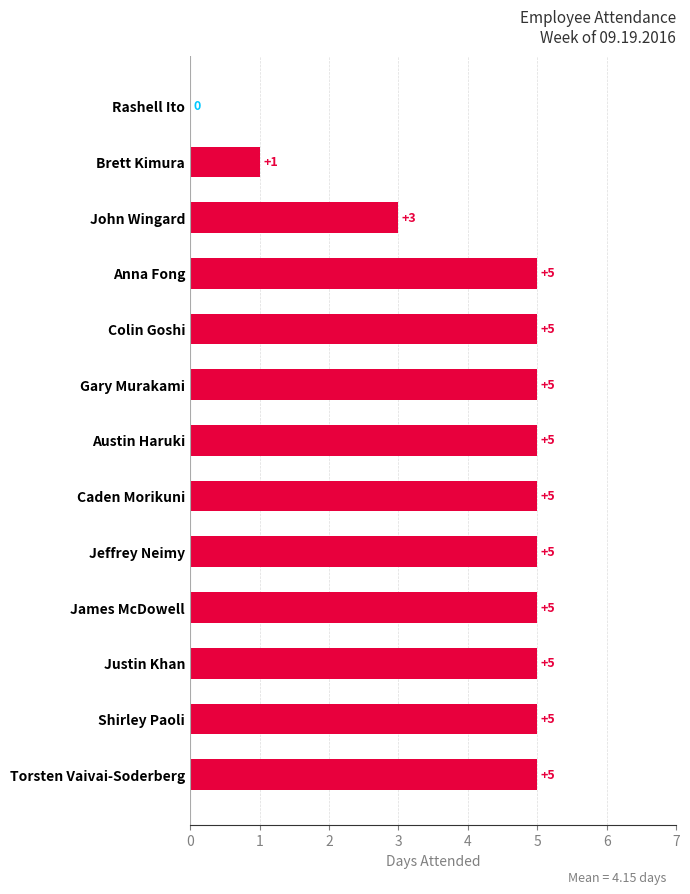

What is the greatest value displayed?

5